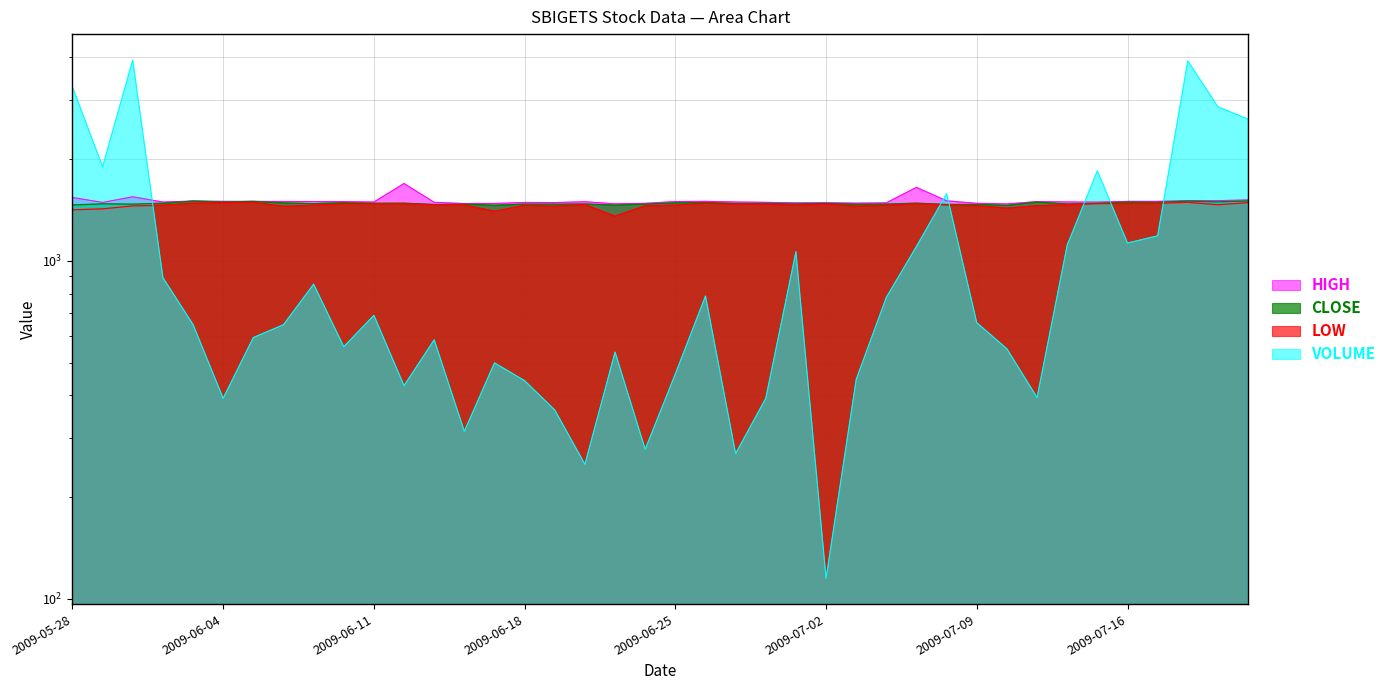

Which series has the largest total across all categories?

HIGH